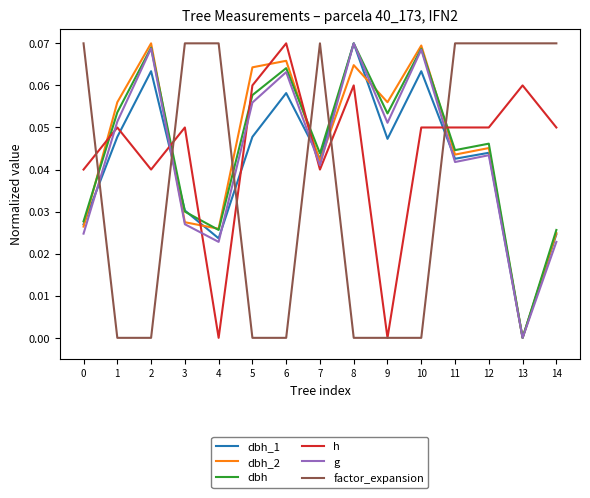

Is it true that g equals 0.0 at 11?

True